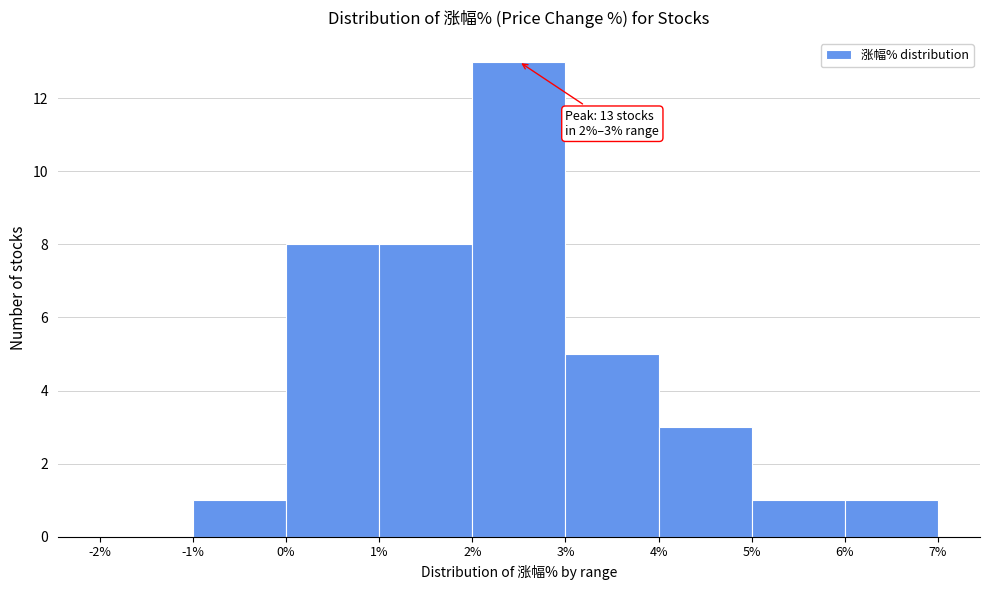

Over which range of the x-axis is the bar tallest?

2% to 3%